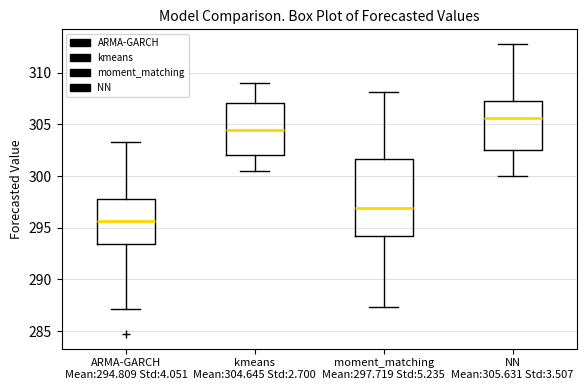

Where is the lower edge of the box for moment_matching Mean:297.719 Std:5.235 on the y-axis? The values are not printed on the chart, so give them approximately, as read against the axis.

294.0